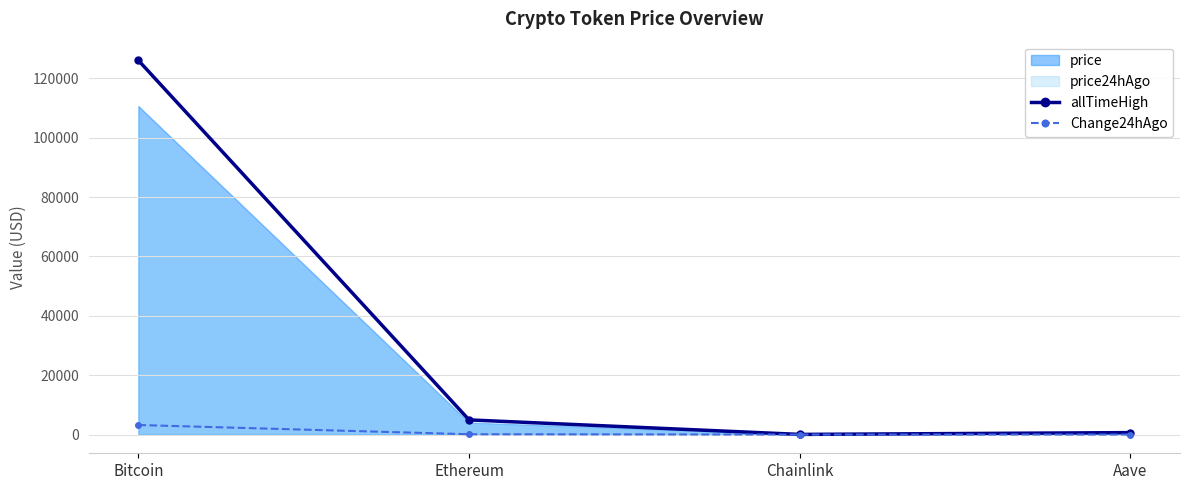

Is the value of allTimeHigh at Aave greater than the value of Change24hAgo at Bitcoin?

No